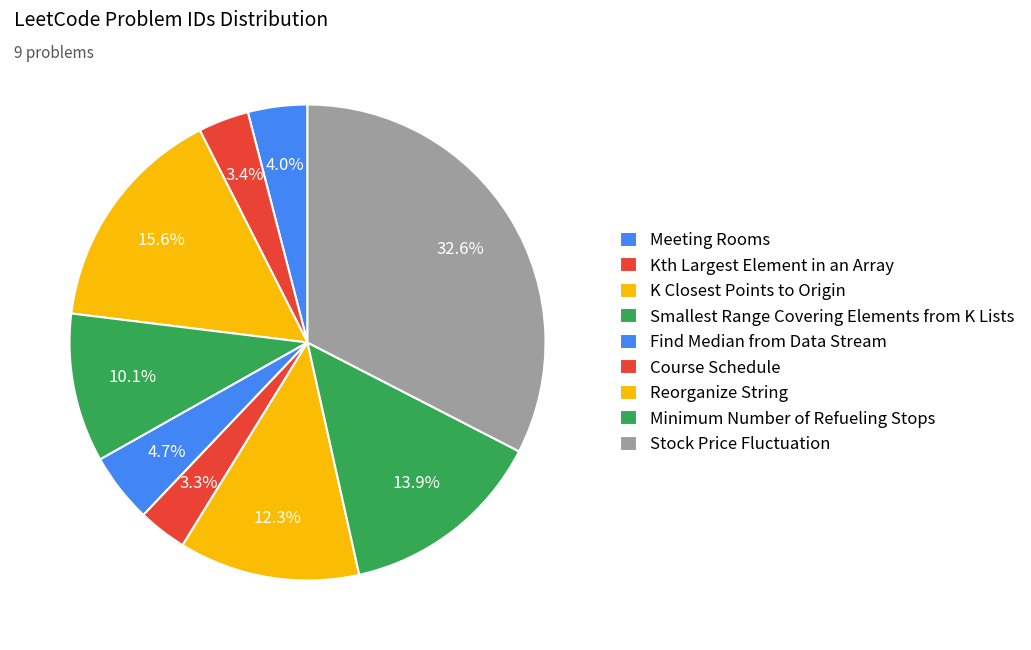

Count the number of slices in the pie.

9